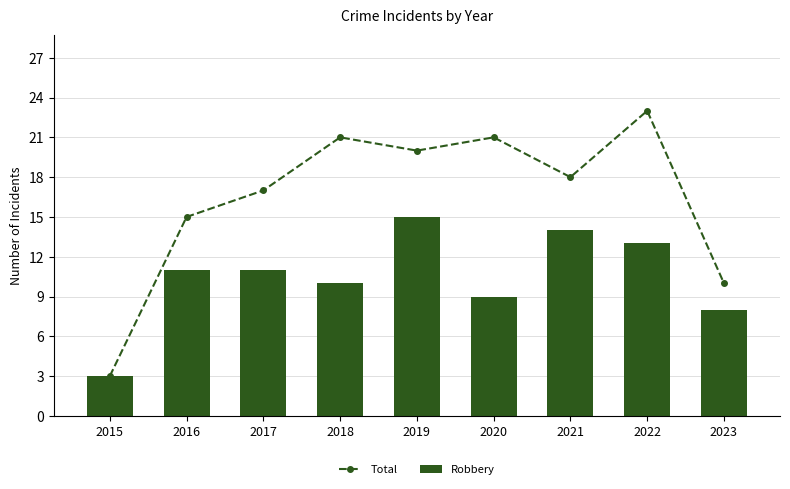

What is the sum of all Total values?

148